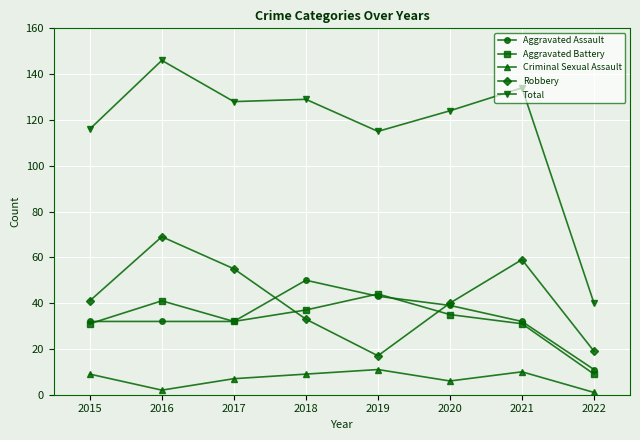

Count the number of categories in the chart.

8